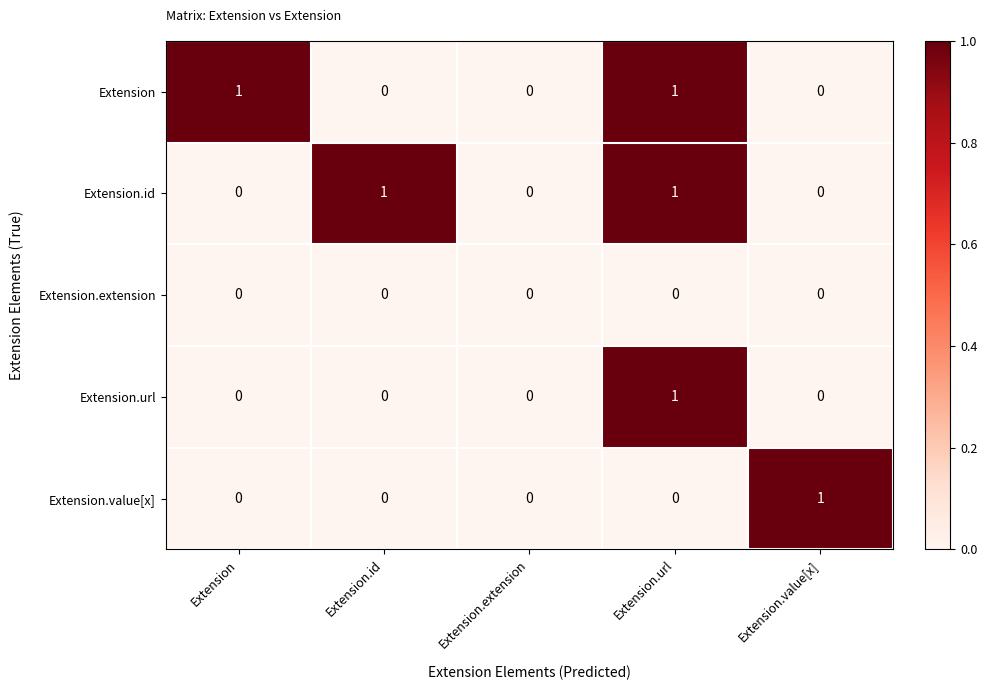

At which category is the sum across all series the highest?

Extension.url